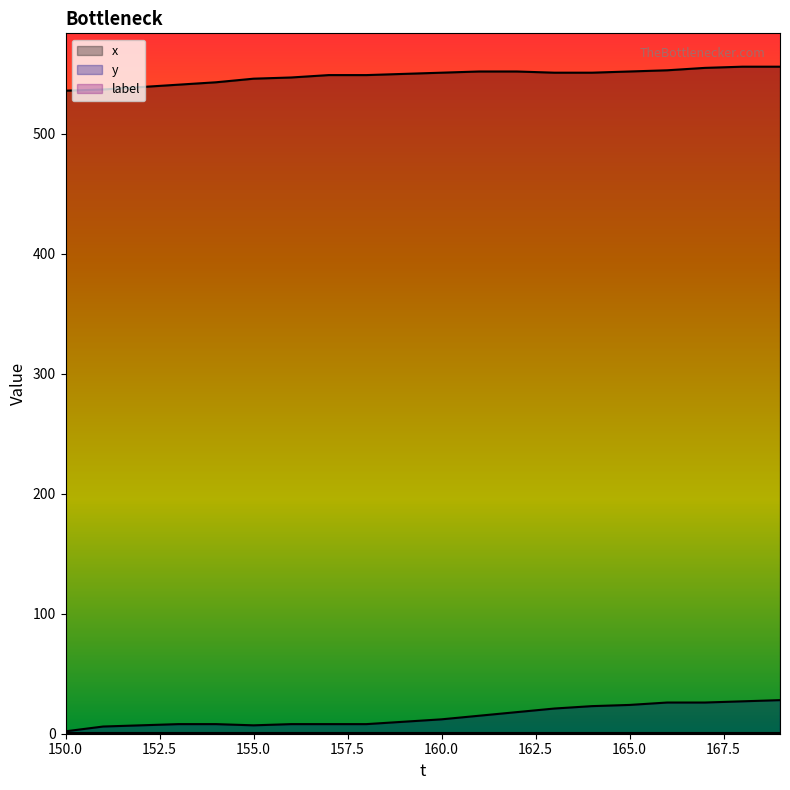

What is the highest value of the x series?

556